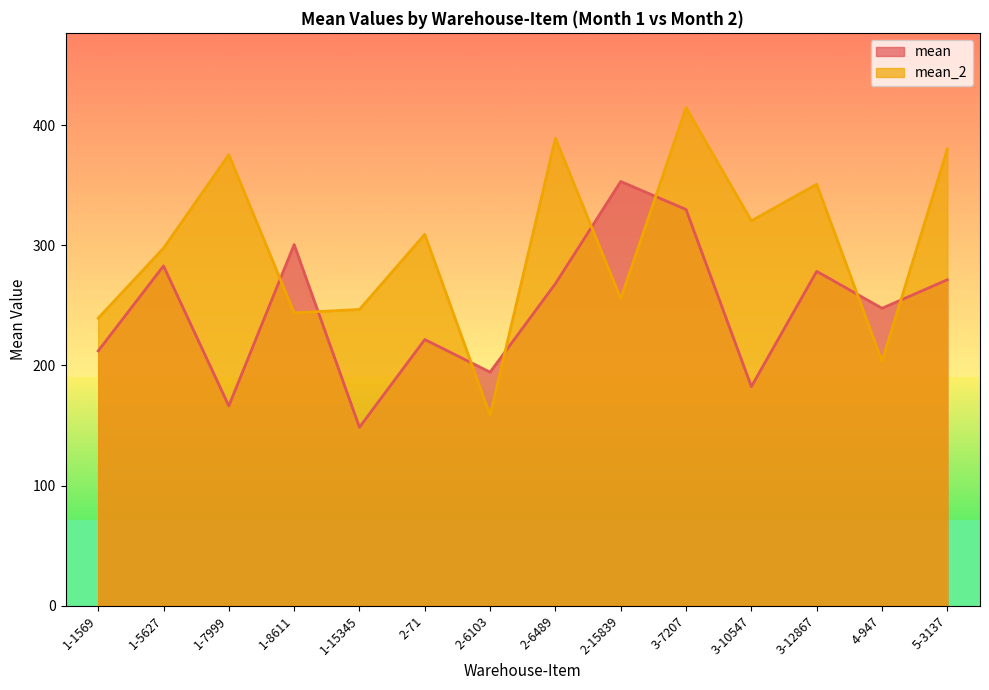

How many interior local valleys does the mean_2 series have?

5